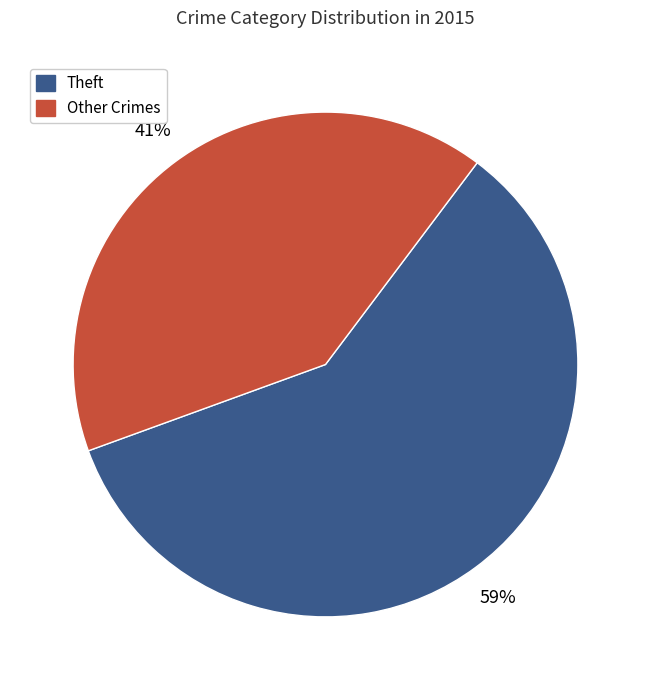

Is there any slice that represents more than half of the pie?

Yes